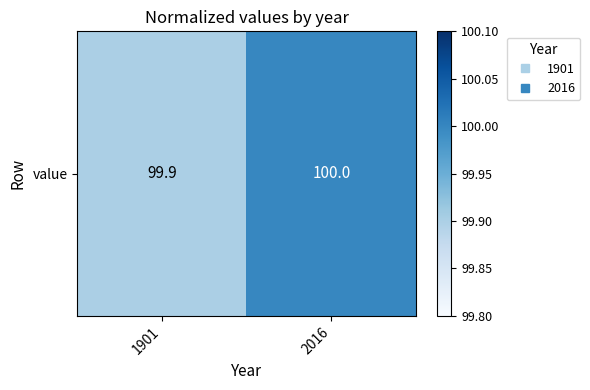

How many categories are shown in the chart?

2